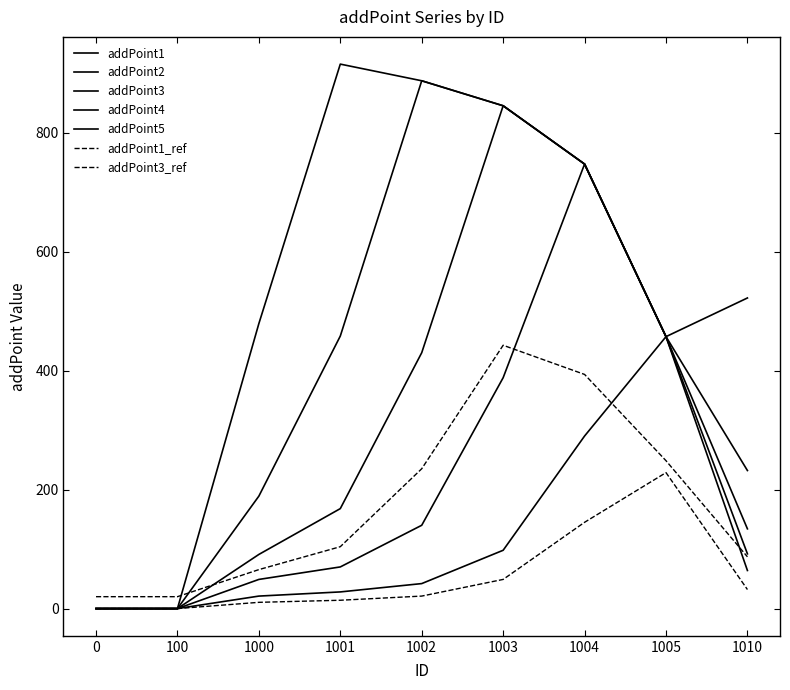

In addPoint4, how many points are higher than both neighbors (excluding endpoints)?

1